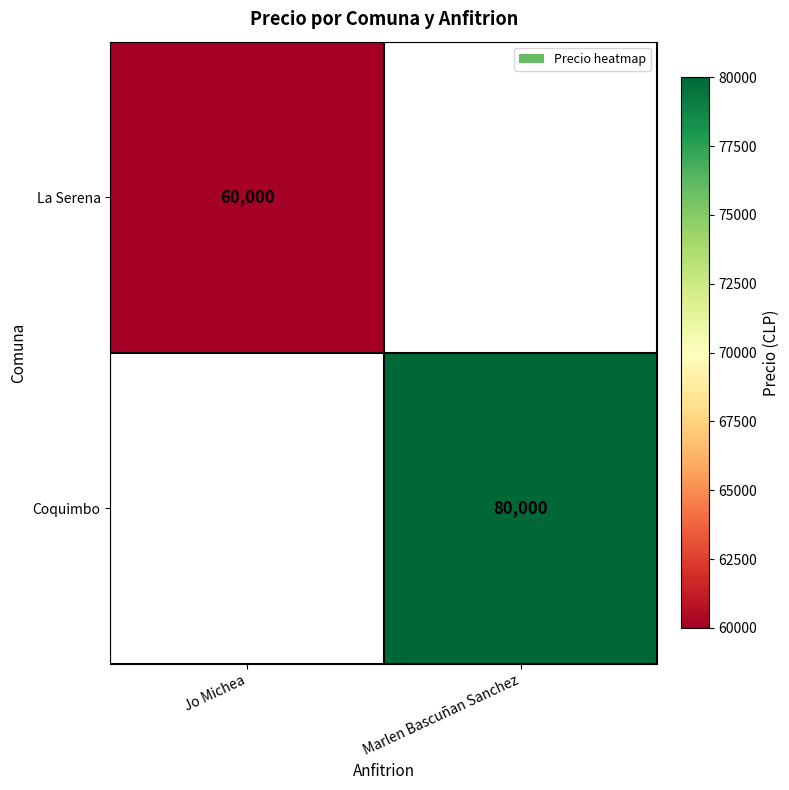

The La Serena series shows 88002 at Jo Michea. True or false?

False